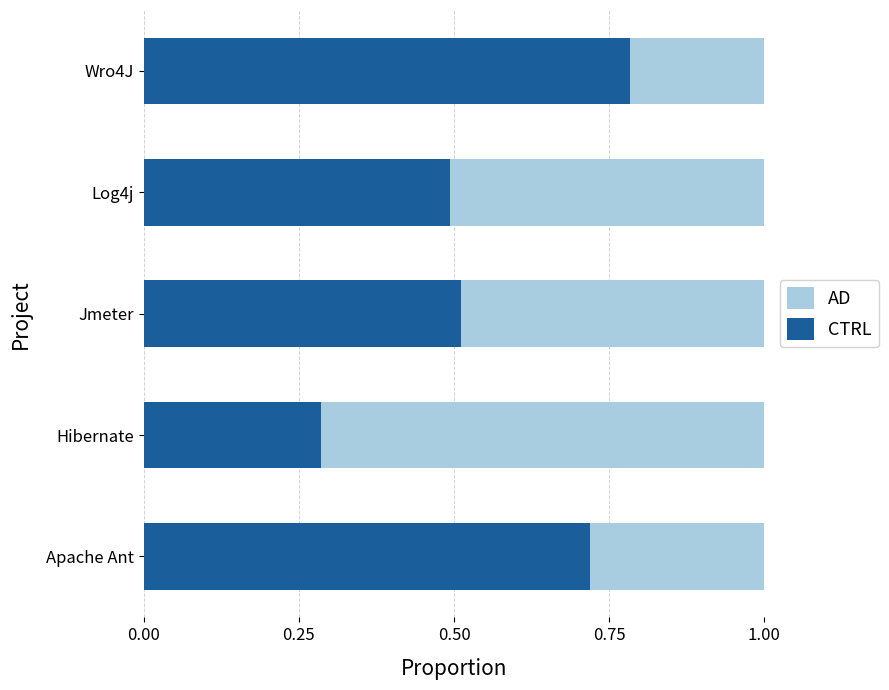

What is the total value across all series at Jmeter?

1.0